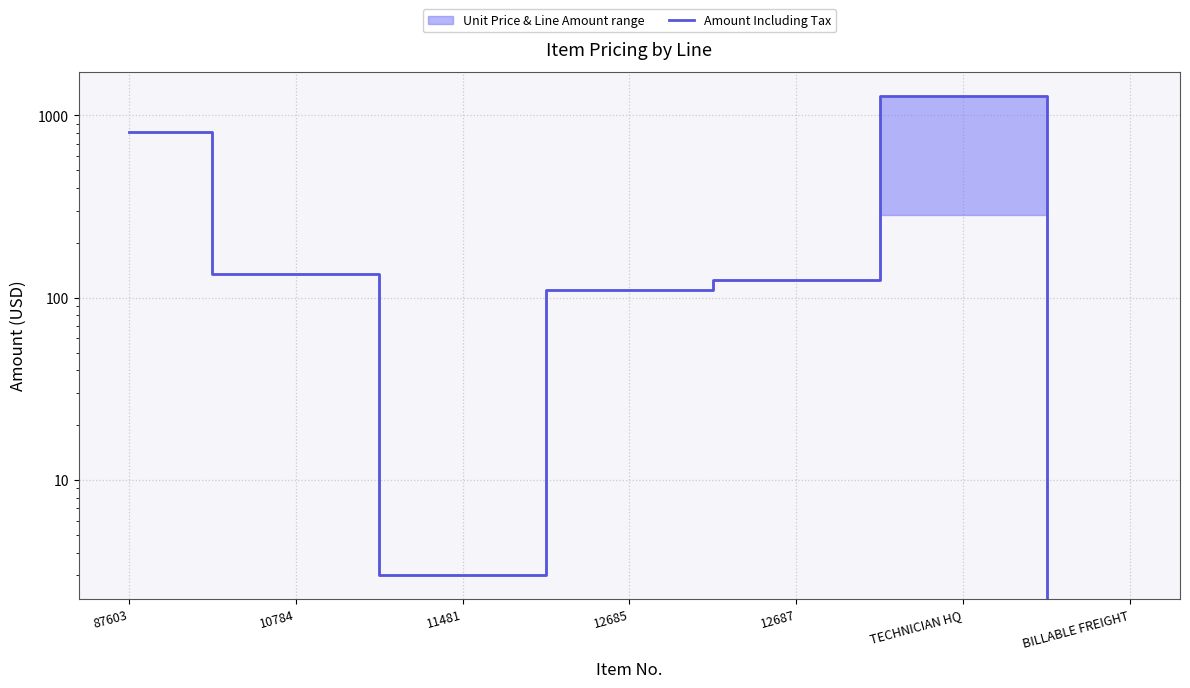

Reading left to right, transcribe all the data shown in this chart.

812.0	135.0	3.0	110.0	125.0	1282.5	0.0